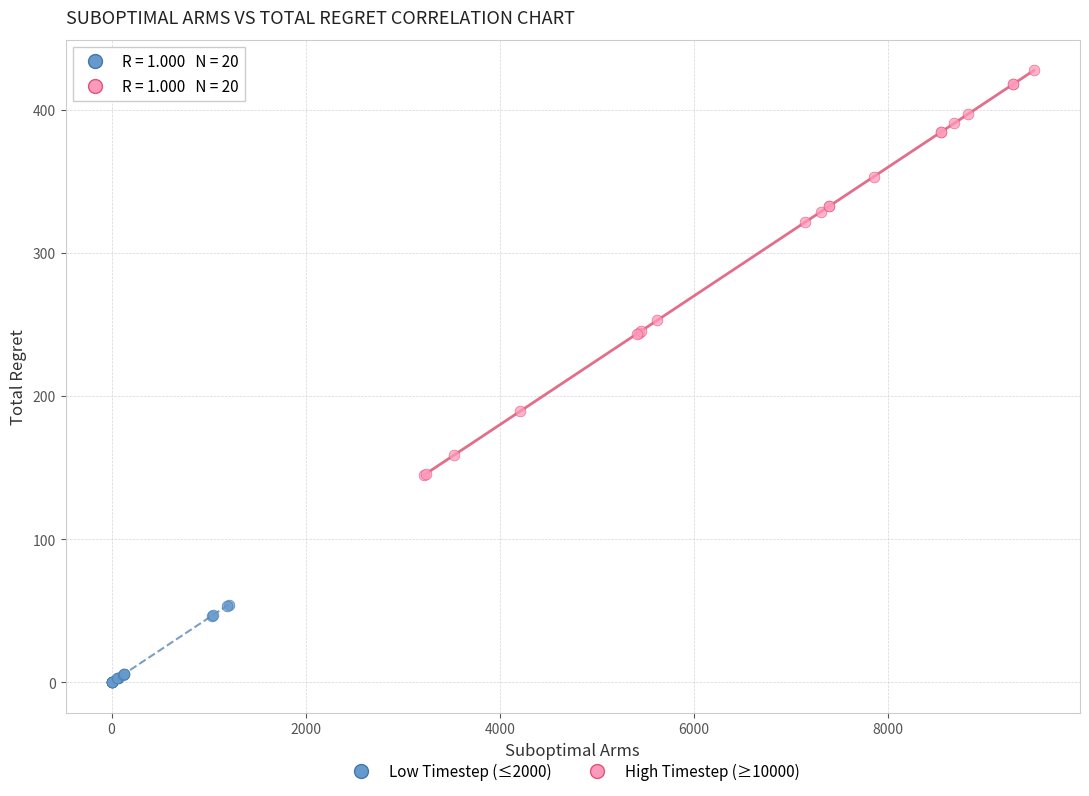

Which series has the largest Y range (max minus min)?

High Timestep (≥10000)